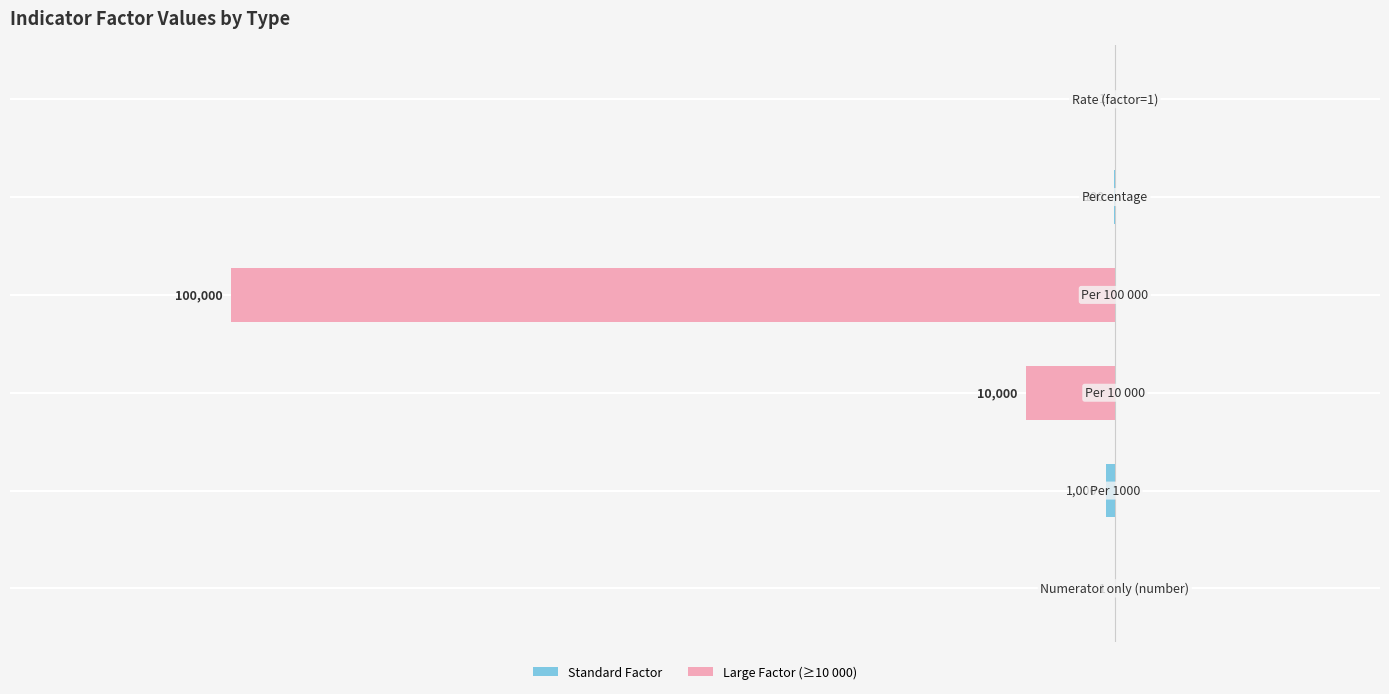

Does the chart contain stacked bars?

No